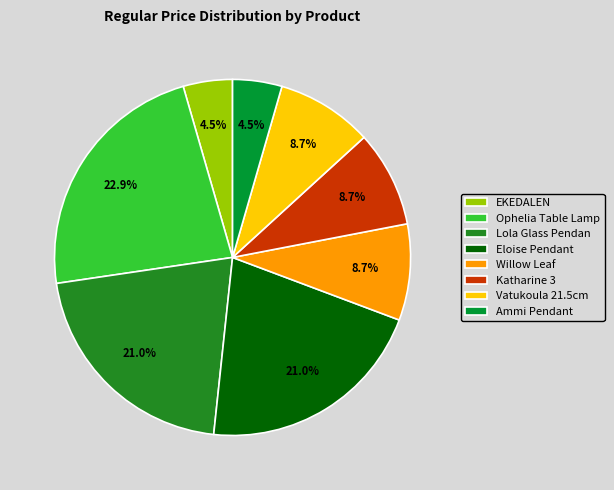

Does EKEDALEN account for over 50% of the chart?

No